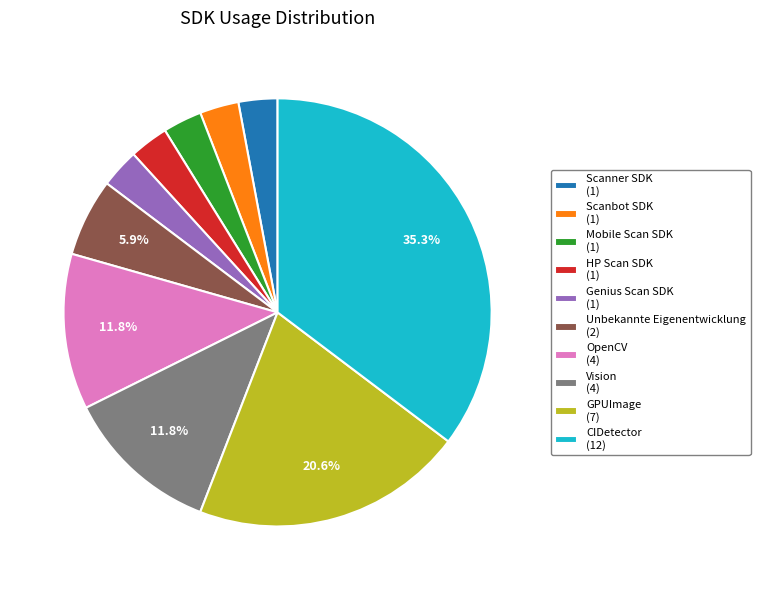

Is it true that Unbekannte Eigenentwicklung is 1% of the pie?

False